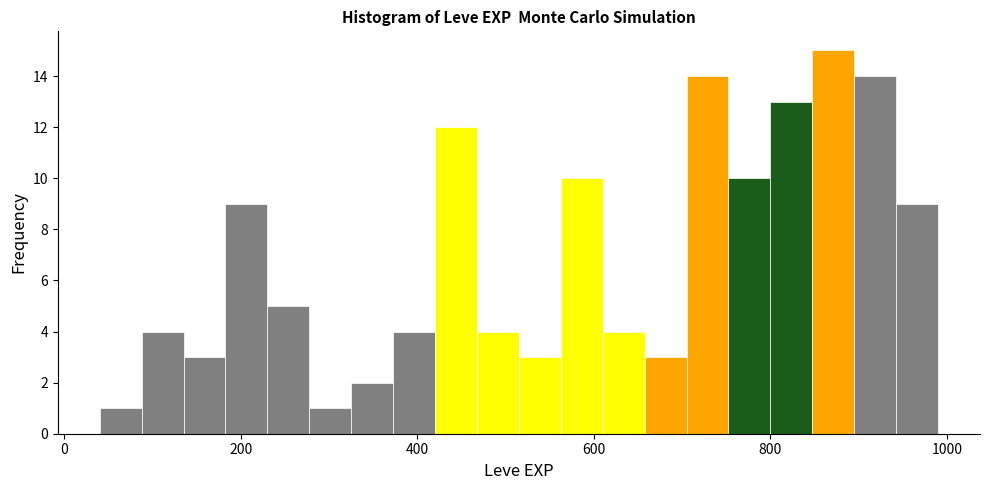

Around what value on the x-axis is the tallest bar? Give the approximate position of its centre, as read against the axis.

880